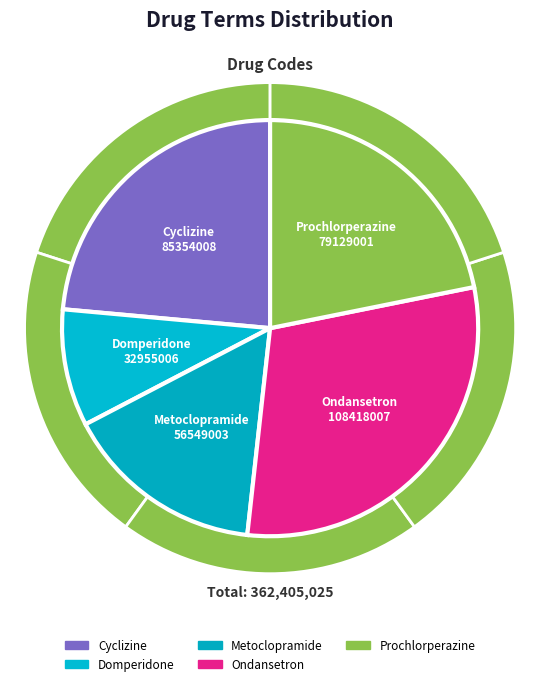

Does Metoclopramide account for over 50% of the chart?

No